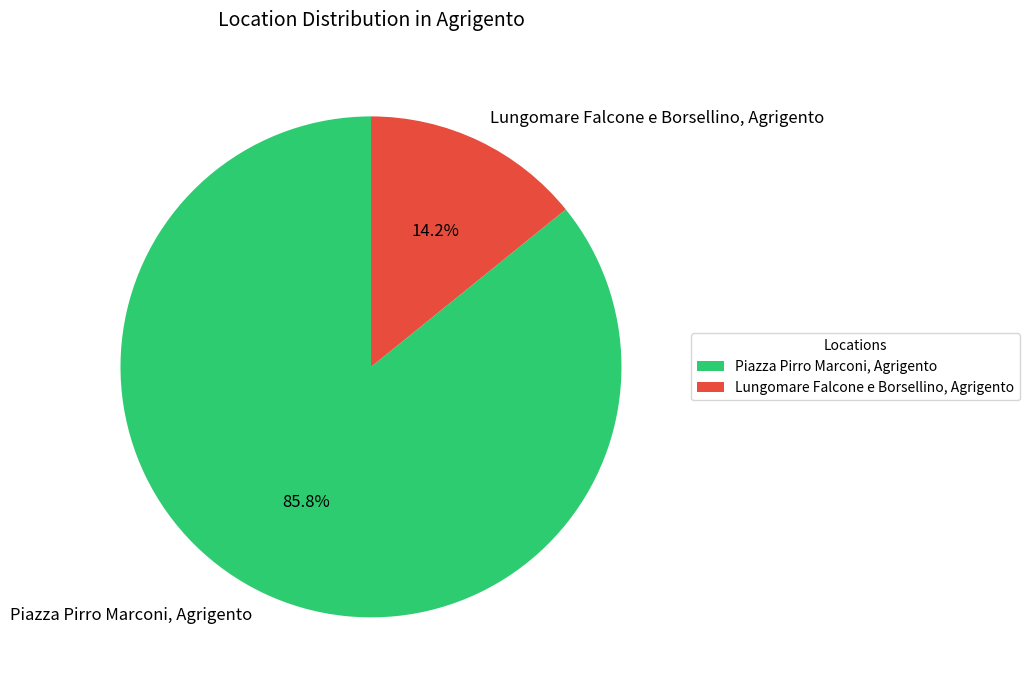

Rank the categories by value from highest to lowest.

Piazza Pirro Marconi, Agrigento, Lungomare Falcone e Borsellino, Agrigento